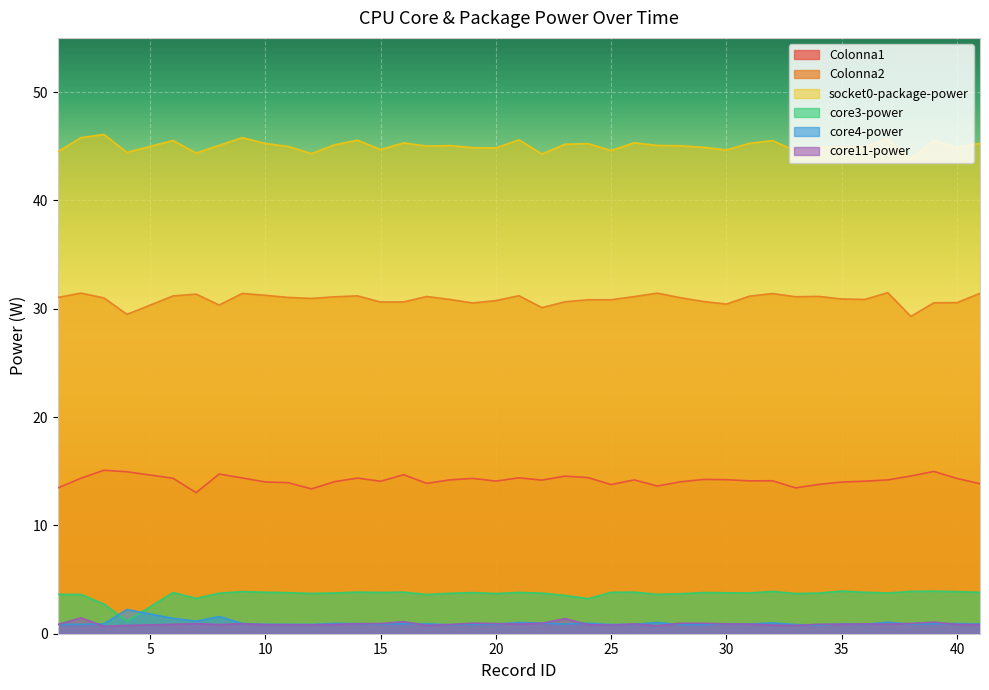

How many series are shown in this chart?

6